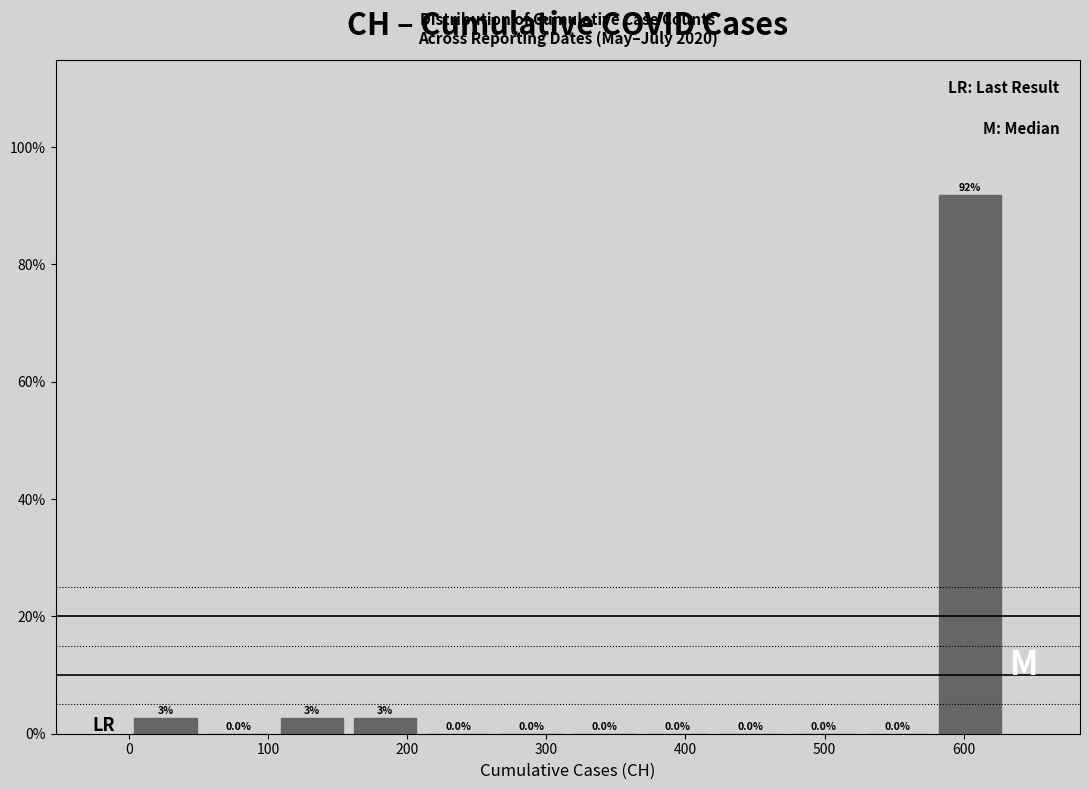

Which range on the x-axis has the tallest bar?

580 to 630